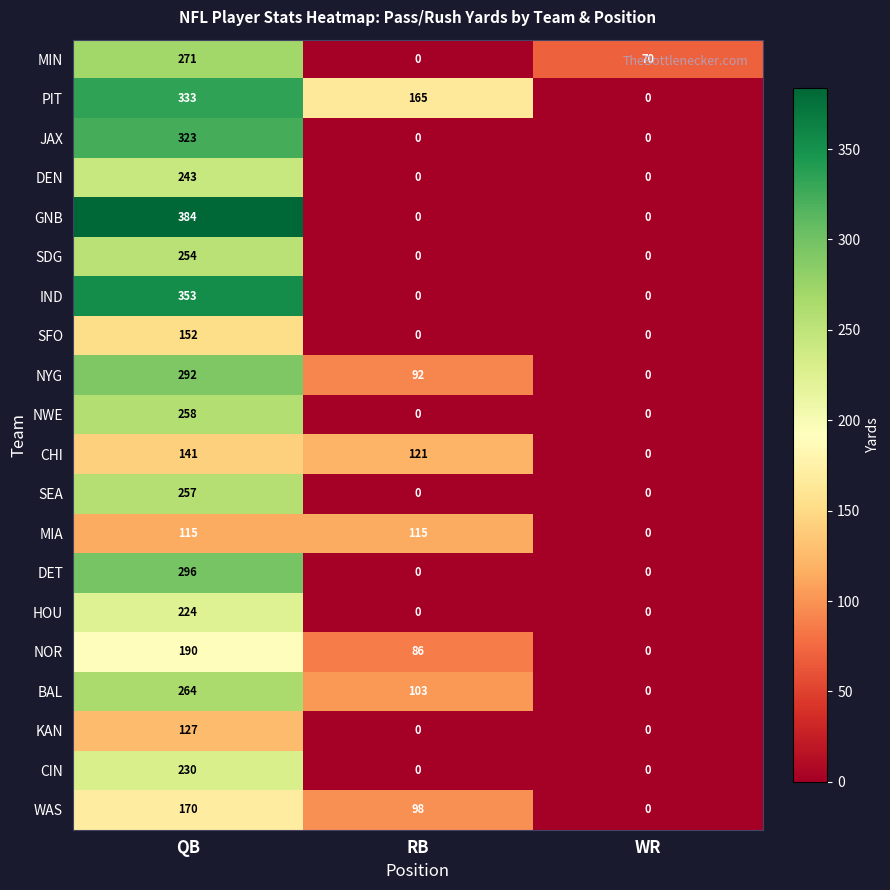

The BAL series shows 61 at RB. True or false?

False